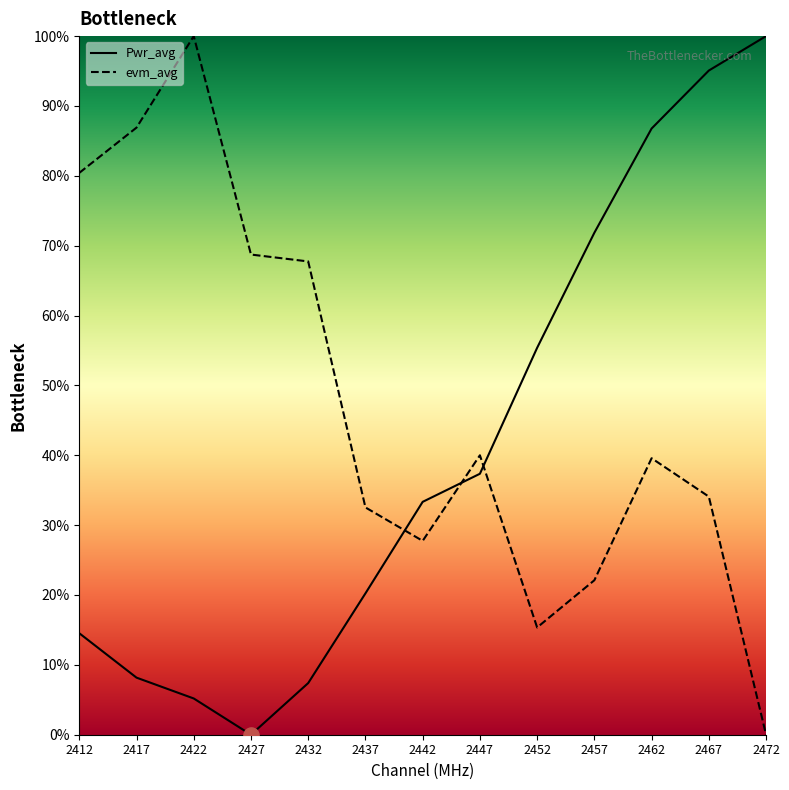

What are all the series names shown in the legend?

Pwr_avg, evm_avg